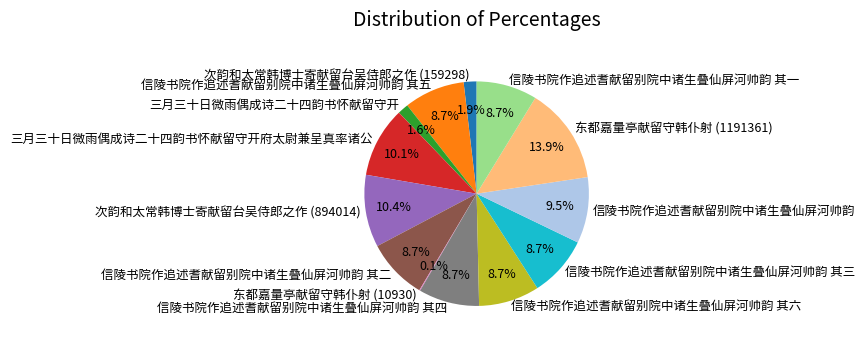

Which category has the biggest portion of the pie?

东都嘉量亭献留守韩仆射 (1191361)